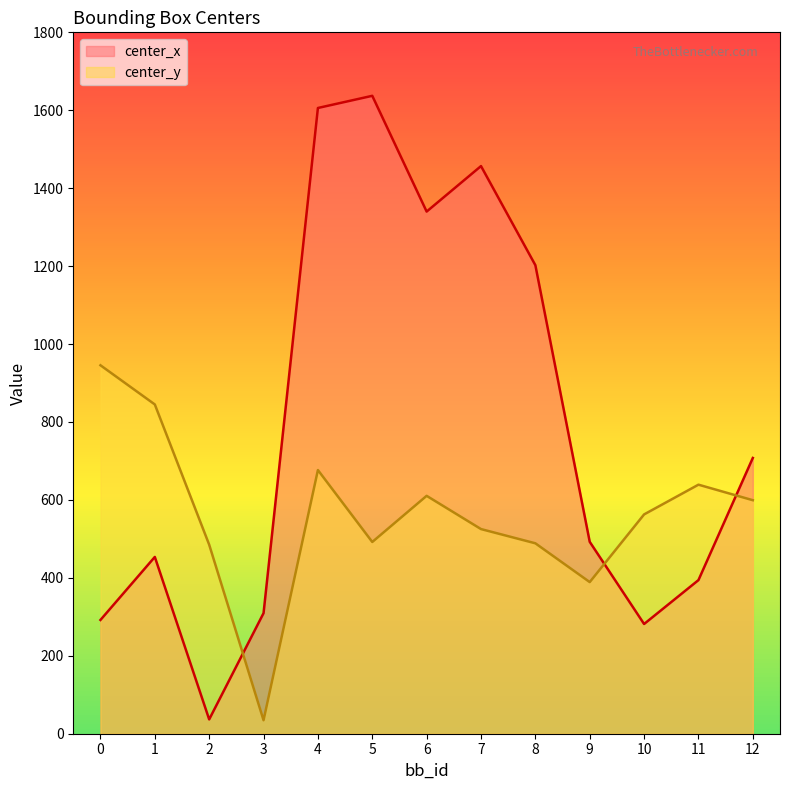

At how many categories does at least one series exceed 940?

6